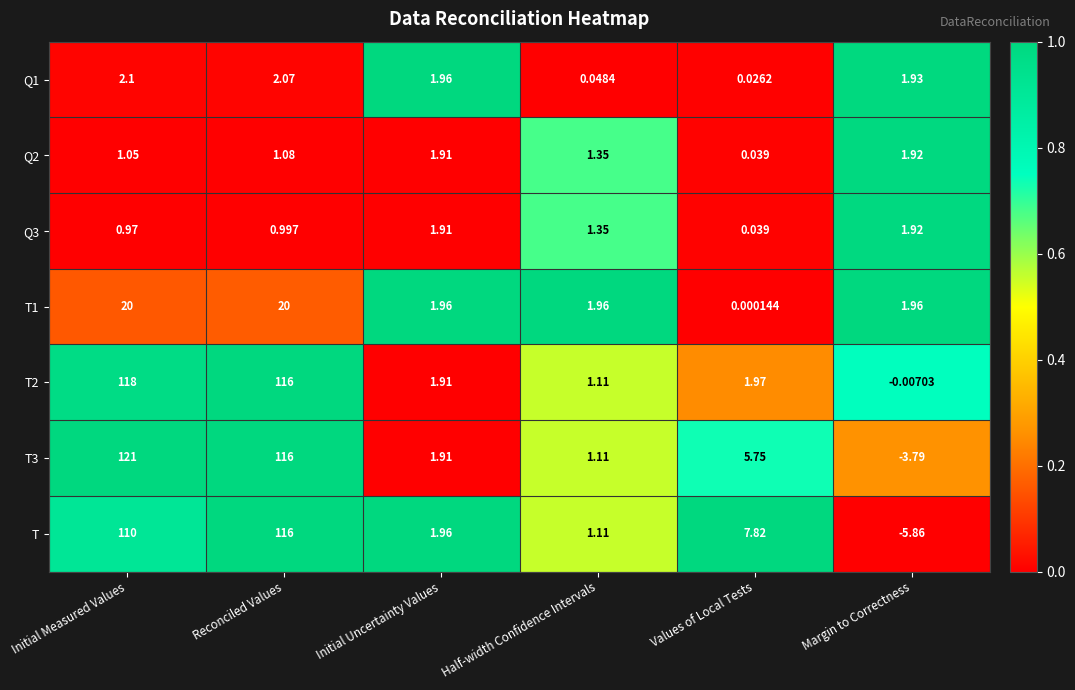

Where does the Q2 series first go above 1?

Initial Measured Values